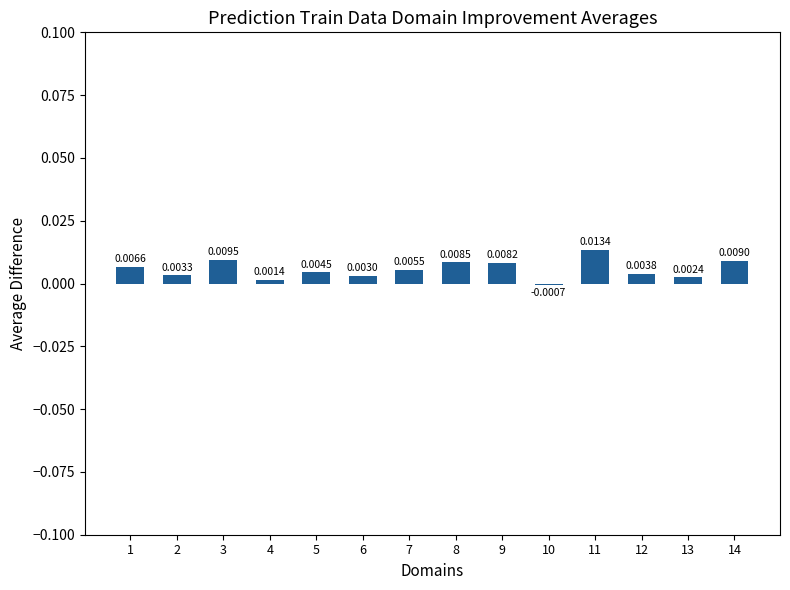

List the labels in order of value, largest first.

11, 3, 14, 8, 9, 1, 7, 5, 12, 2, 6, 13, 4, 10